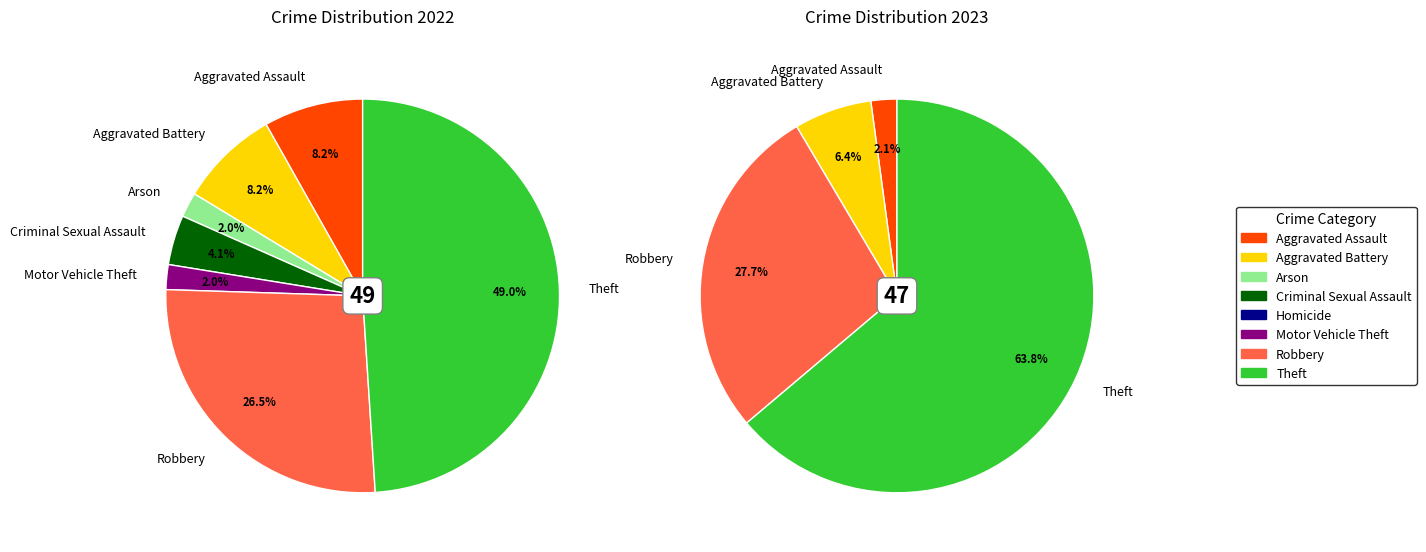

To the nearest percent, what is the difference between the largest and smallest slice percentages?

64%